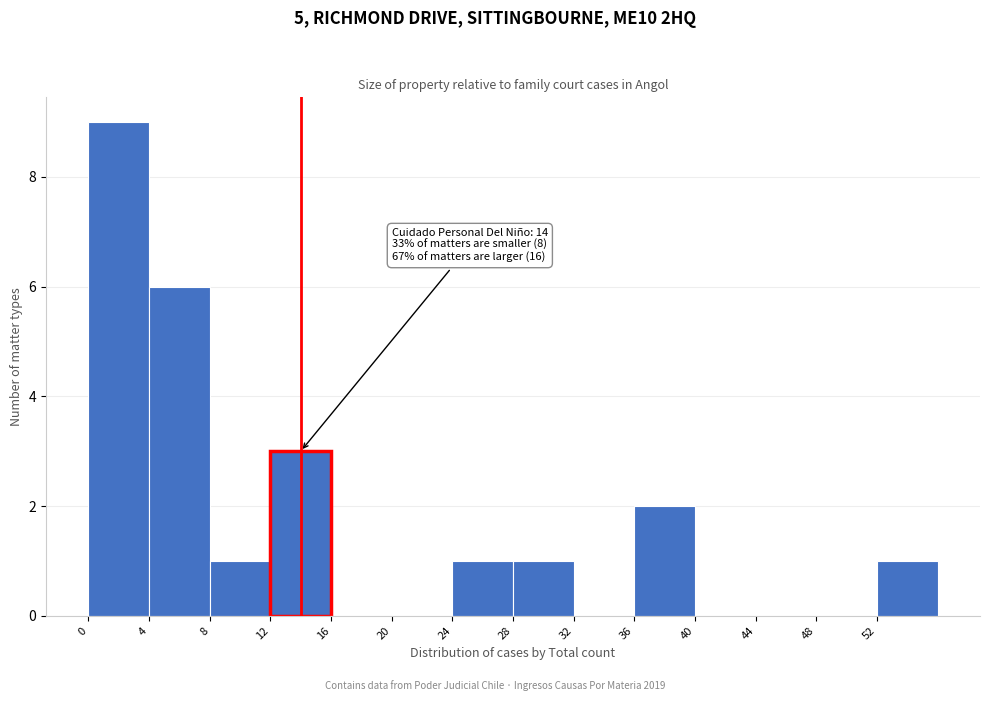

Which range on the x-axis has the tallest bar?

0 to 4